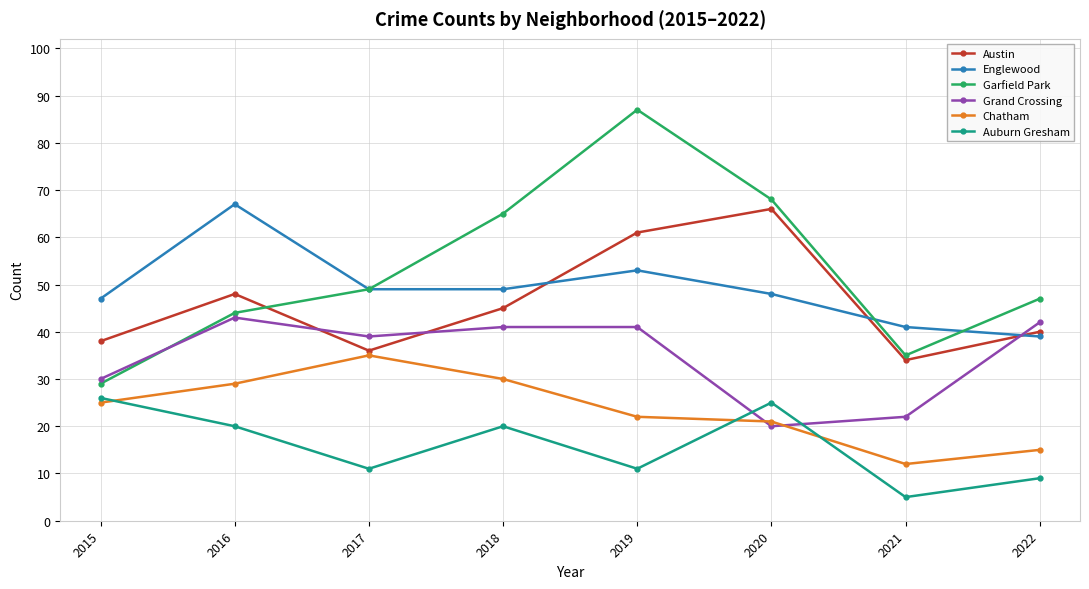

Reading left to right, transcribe all the data shown in this chart.

Austin: 2015=38	2016=48	2017=36	2018=45	2019=61	2020=66	2021=34	2022=40
Englewood: 2015=47	2016=67	2017=49	2018=49	2019=53	2020=48	2021=41	2022=39
Garfield Park: 2015=29	2016=44	2017=49	2018=65	2019=87	2020=68	2021=35	2022=47
Grand Crossing: 2015=30	2016=43	2017=39	2018=41	2019=41	2020=20	2021=22	2022=42
Chatham: 2015=25	2016=29	2017=35	2018=30	2019=22	2020=21	2021=12	2022=15
Auburn Gresham: 2015=26	2016=20	2017=11	2018=20	2019=11	2020=25	2021=5	2022=9